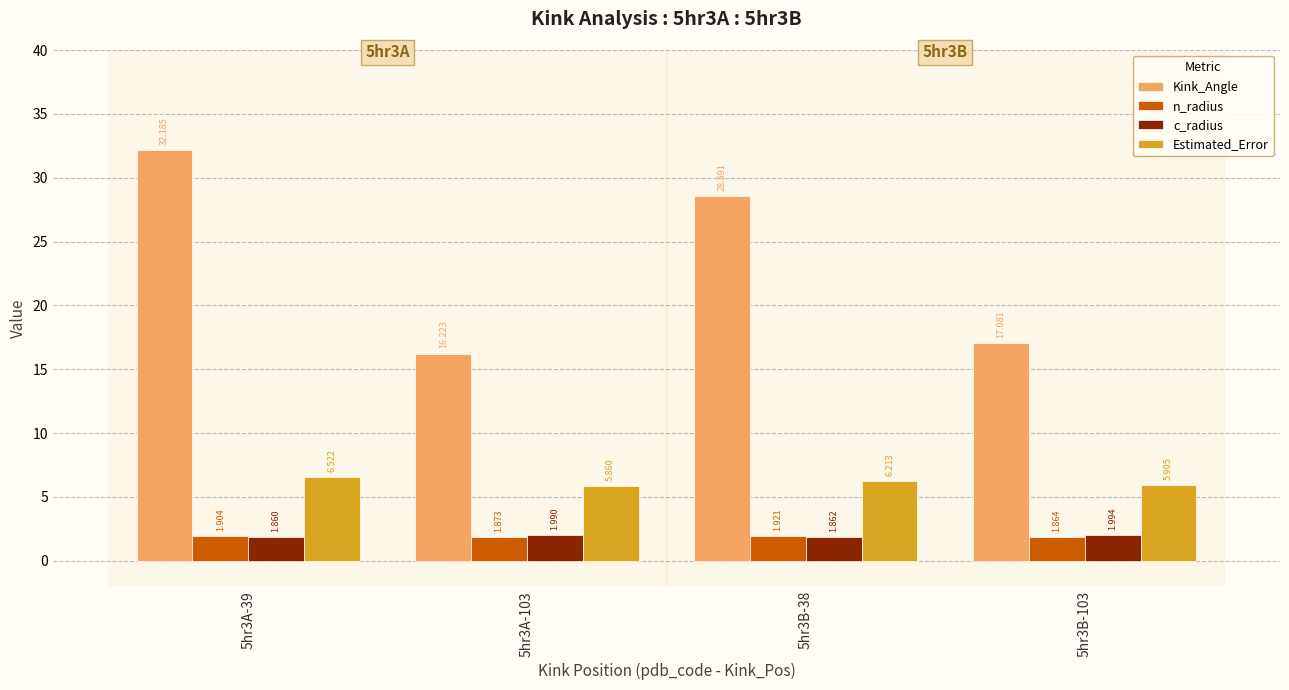

Is the value of n_radius at 5hr3A-103 greater than the value of Estimated_Error at 5hr3A-103?

No